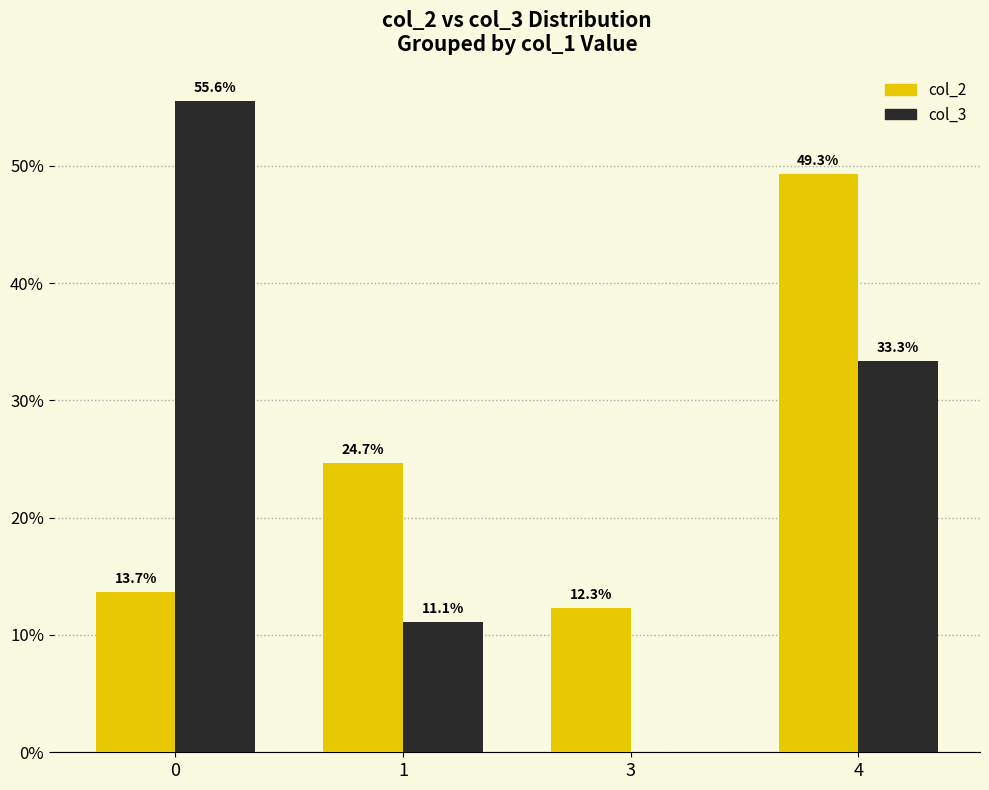

Are the bars grouped side by side (vs. stacked)?

Yes